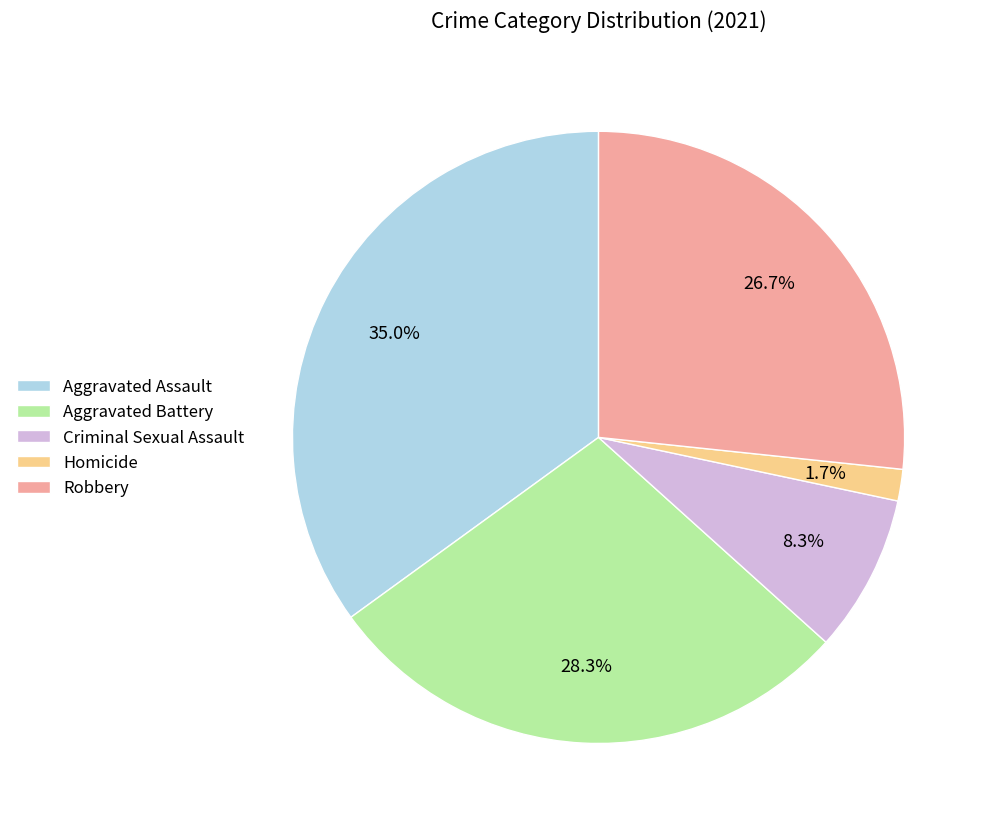

To the nearest percent, what percentage of the pie is Aggravated Battery?

28%